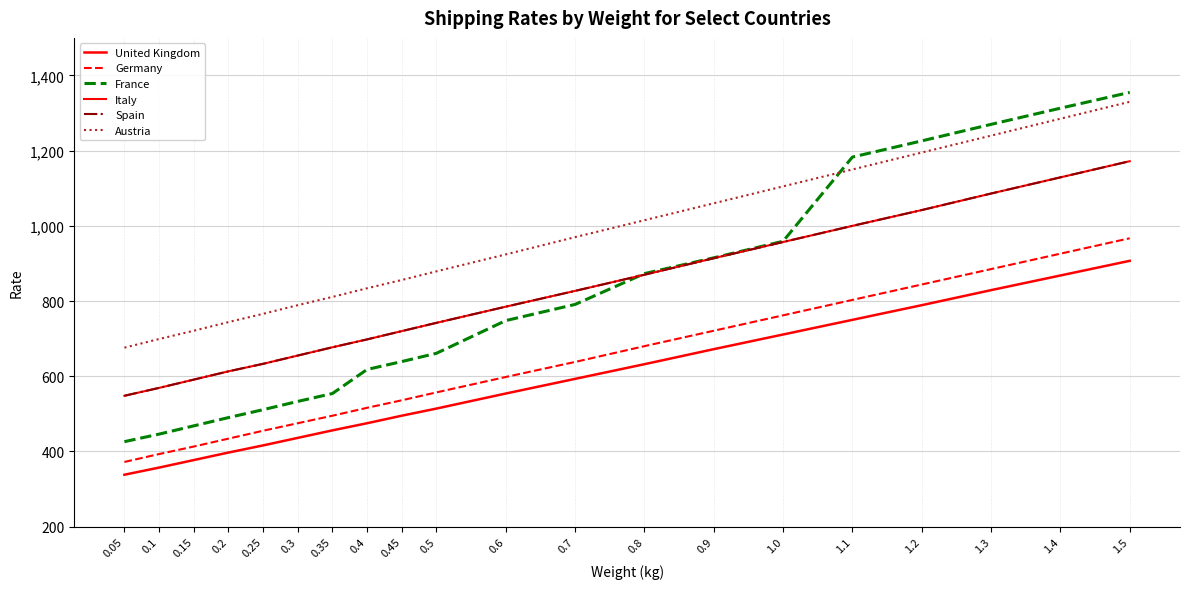

Does the chart display data point markers on the line(s)?

No